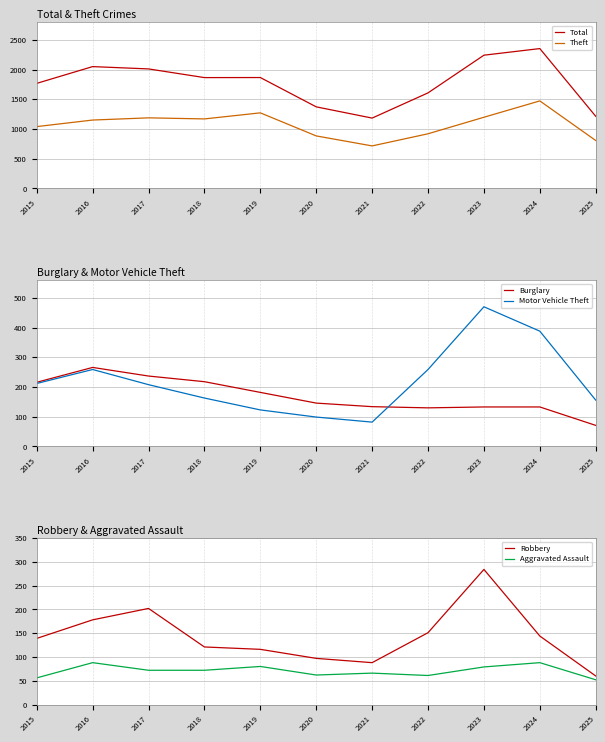

Read the Robbery value at 2021, to the nearest 10.

90